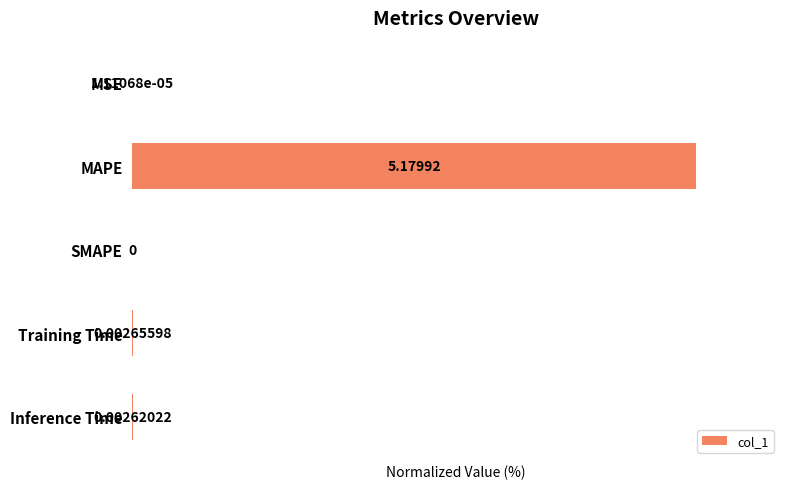

What is the change in value from MAPE to Training Time?

-99.9